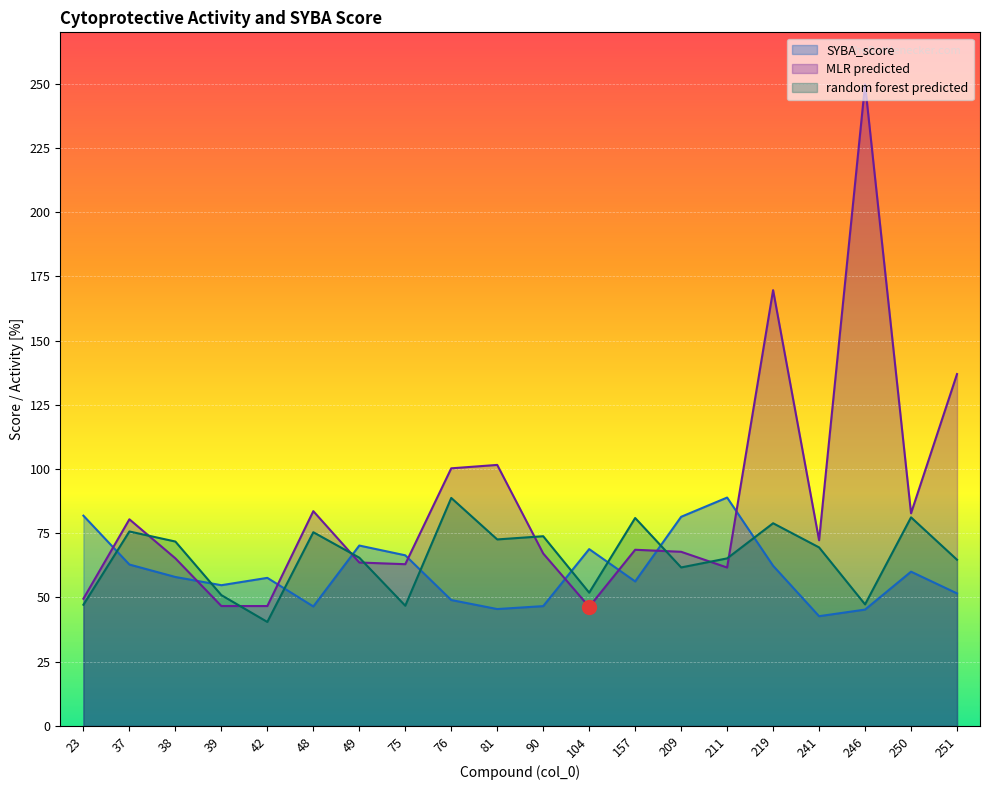

What is the maximum value for SYBA_score?

88.9